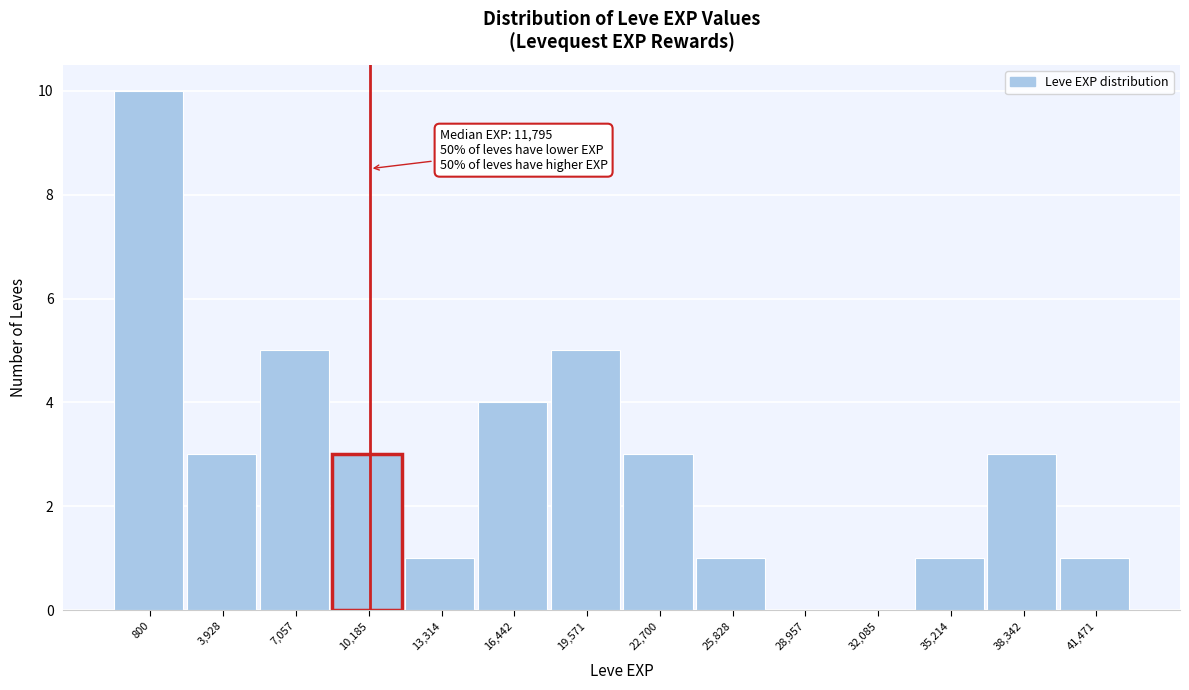

Reading left to right, list all the values displayed in this chart.

800=10	3,928=3	7,057=5	10,185=3	13,314=1	16,442=4	19,571=5	22,700=3	25,828=1	28,957=0	32,085=0	35,214=1	38,342=3	41,471=1